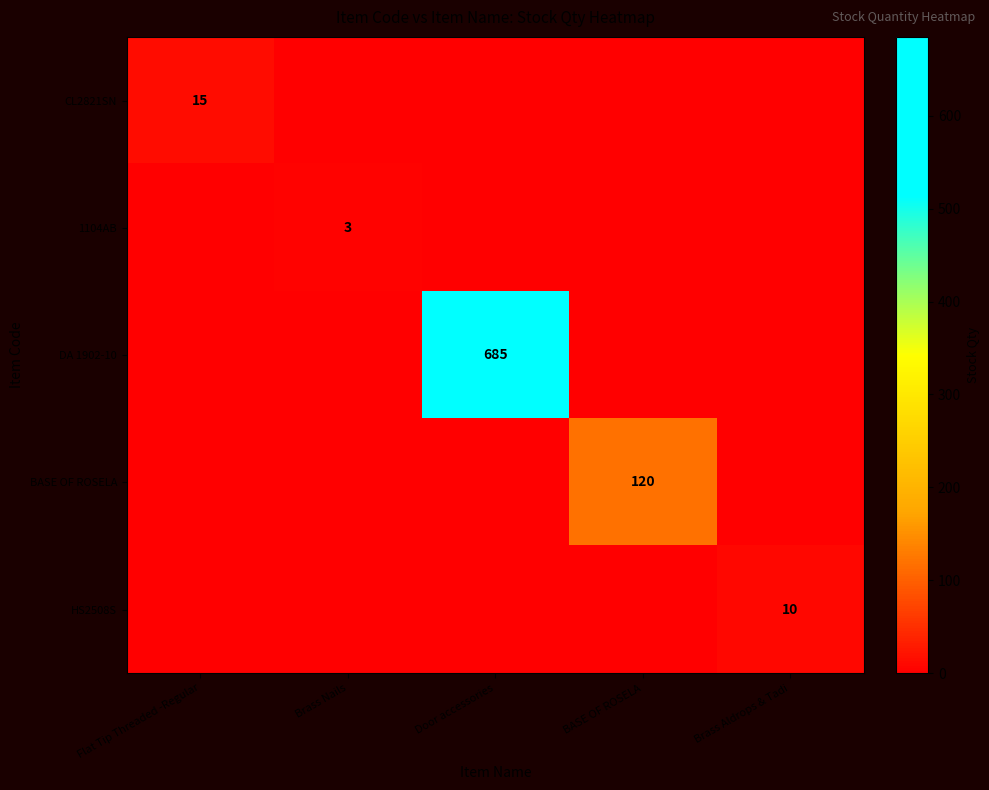

The value of BASE OF ROSELA at BASE OF ROSELA is 120. True or false?

True